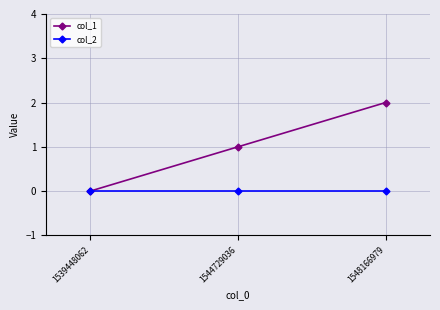

Which series changed the most between 1539448062 and 1548166979?

col_1